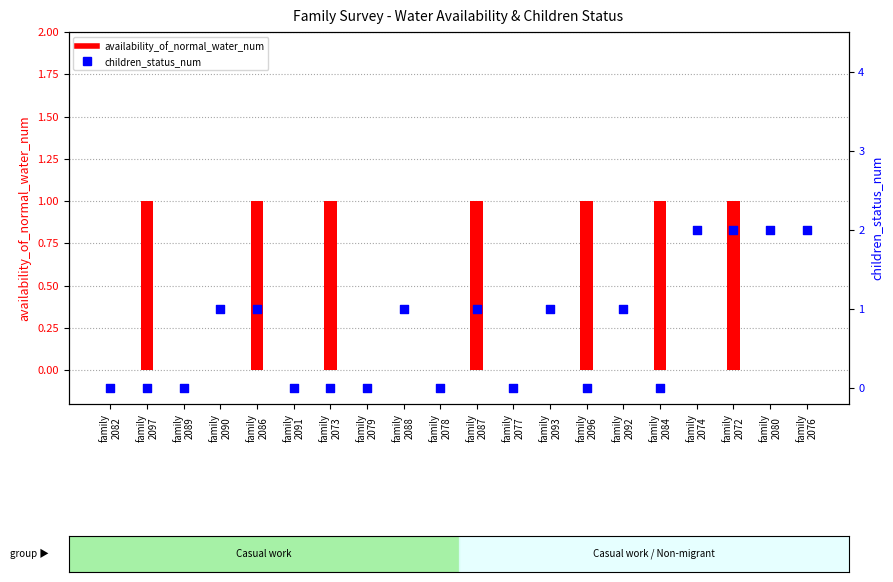

Which series reaches the minimum Y coordinate?

availability_of_normal_water_num